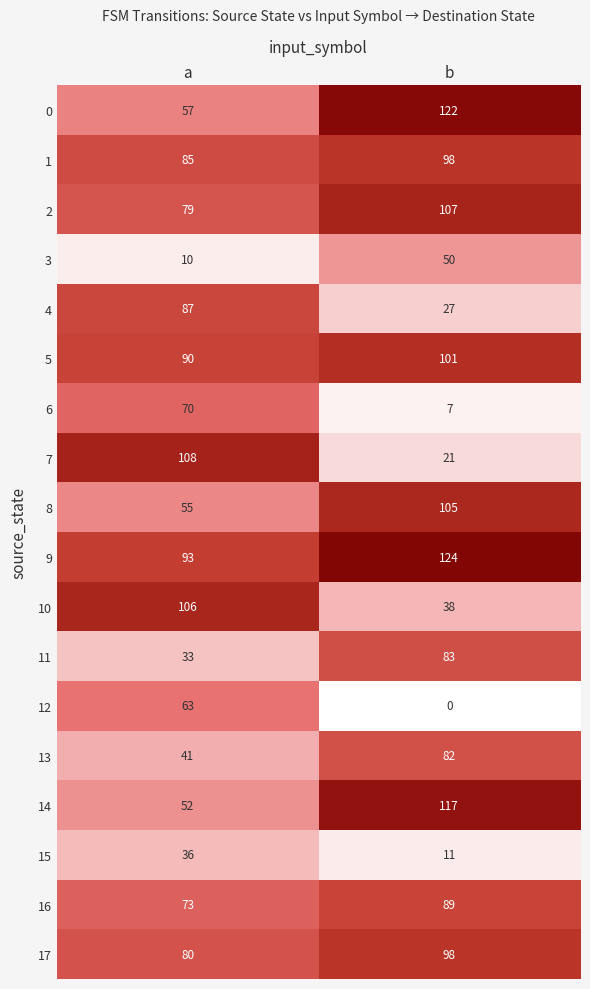

Which series has the widest spread of values?

7